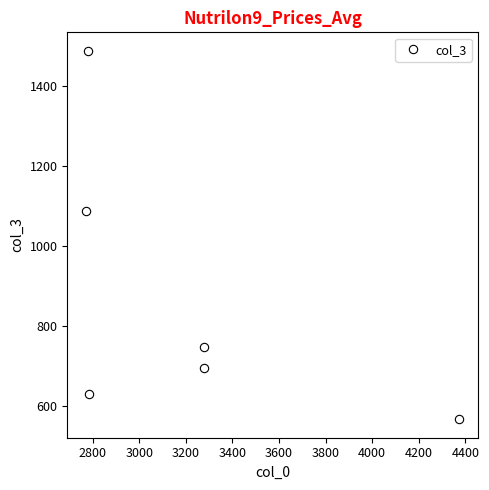

What is the minimum value shown in the chart?

568